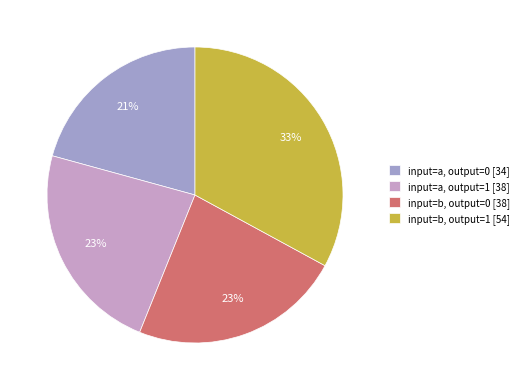

Which has a higher value, input=b, output=1 or input=a, output=0?

input=b, output=1